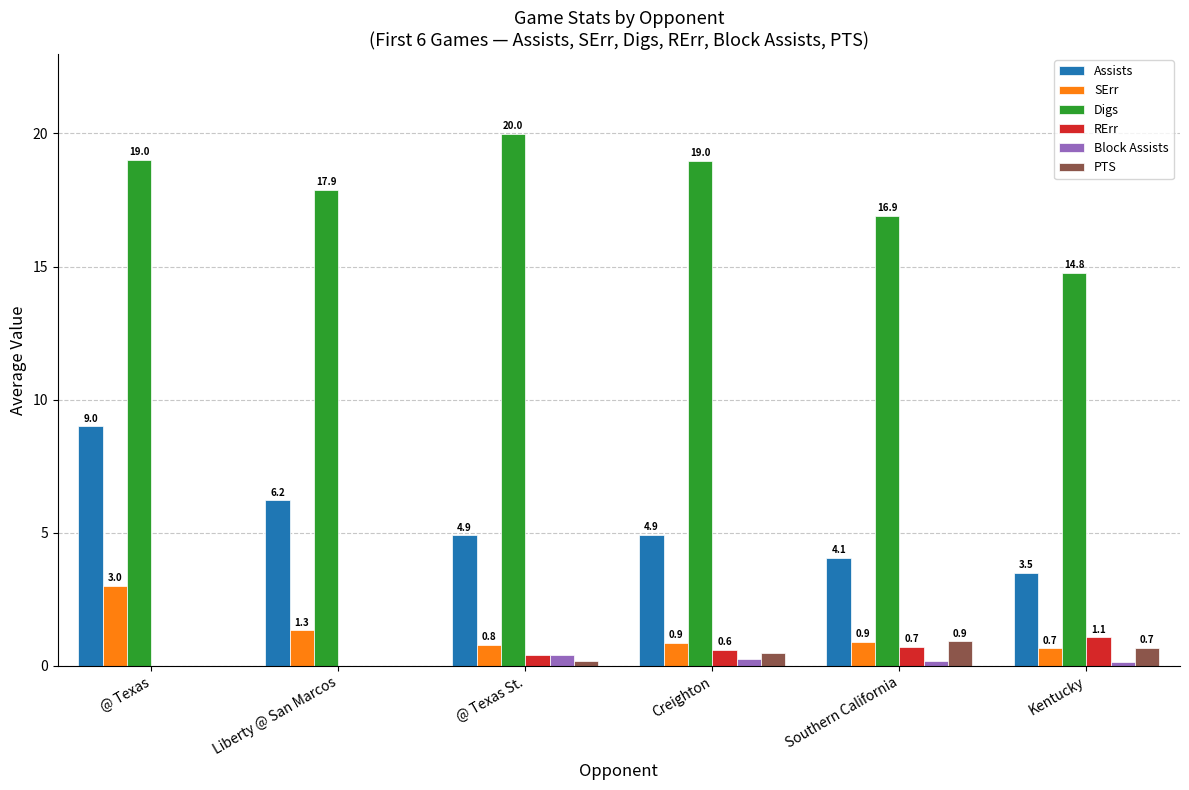

What is the total value across all series at Creighton?

26.1